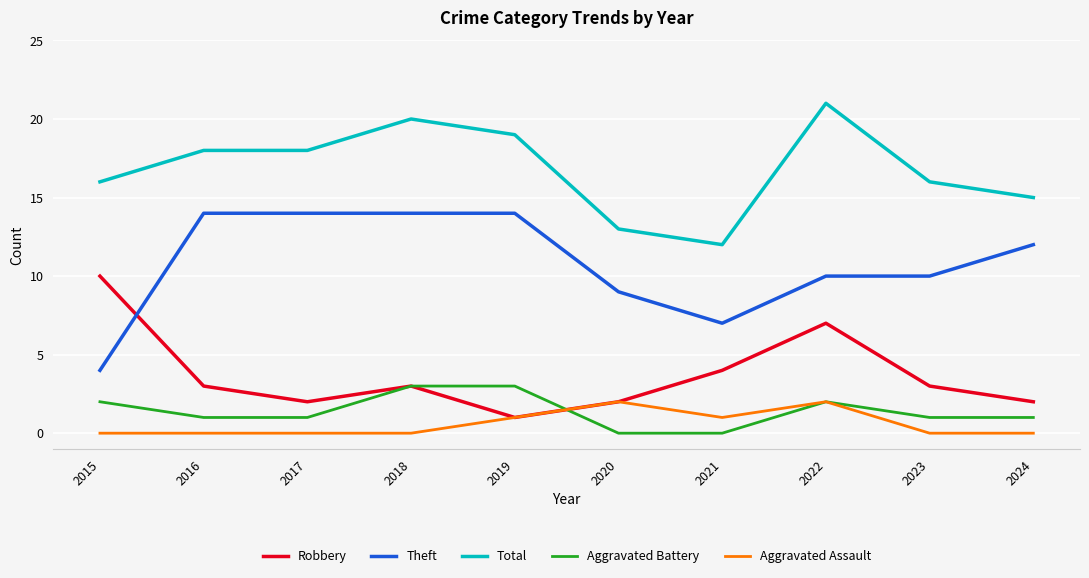

What is the sum of the Theft values at 2024 and 2020?

21